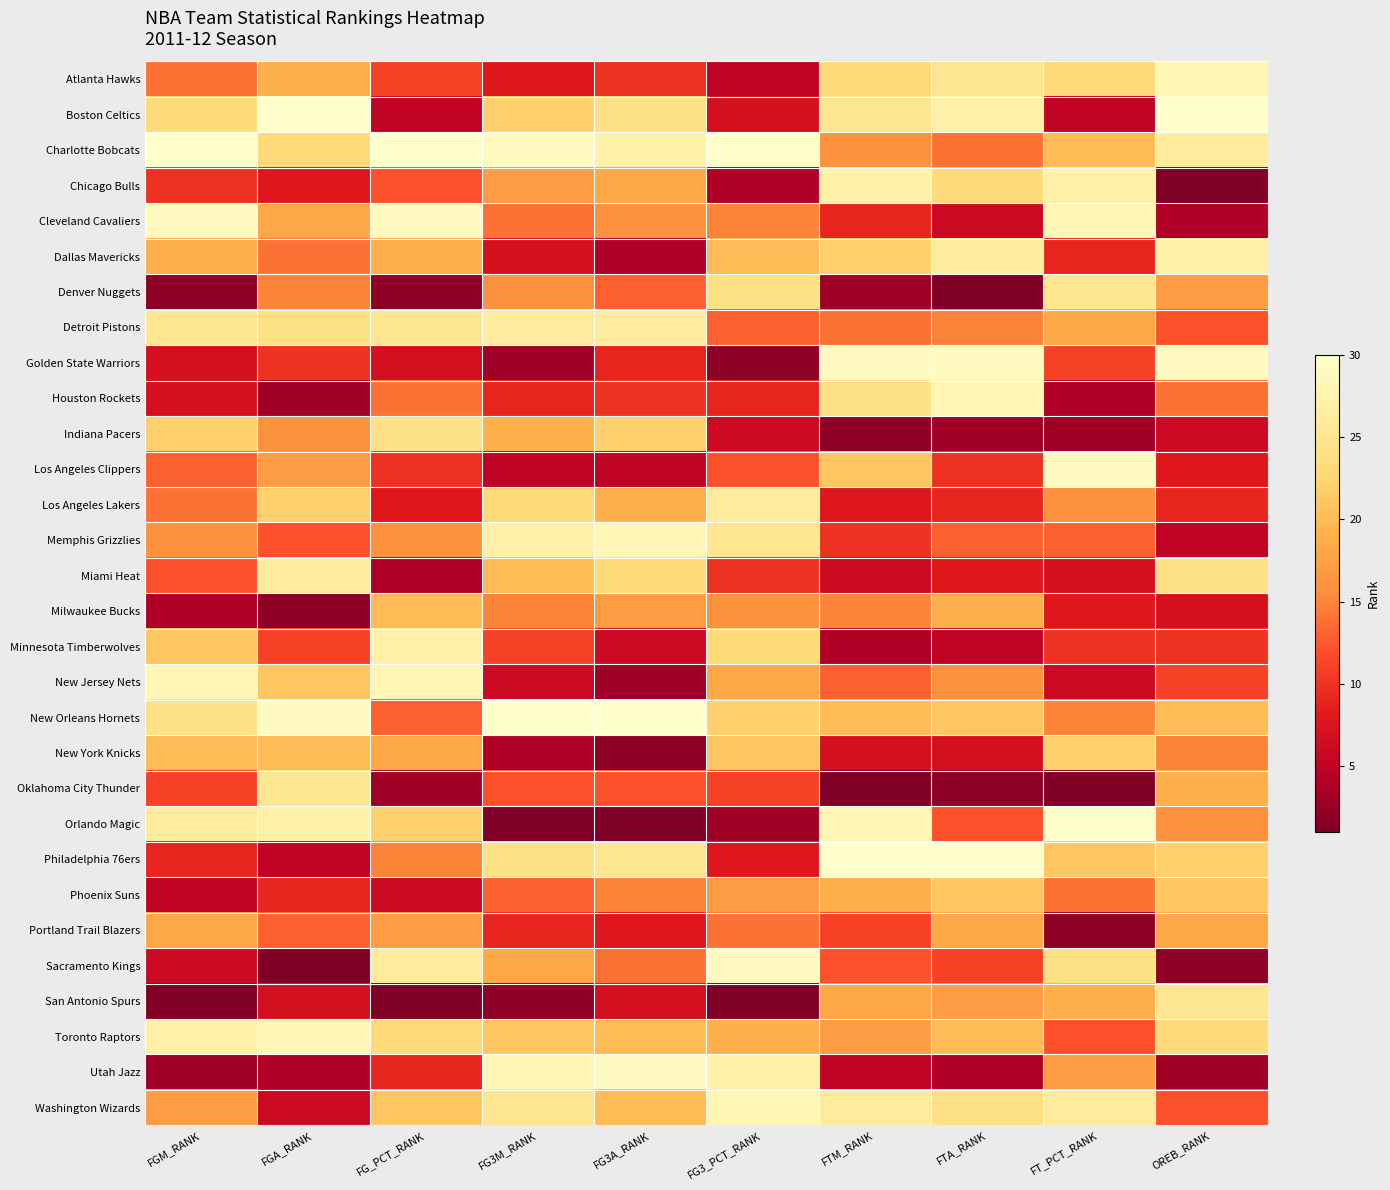

At how many categories does at least one series exceed 24?

10